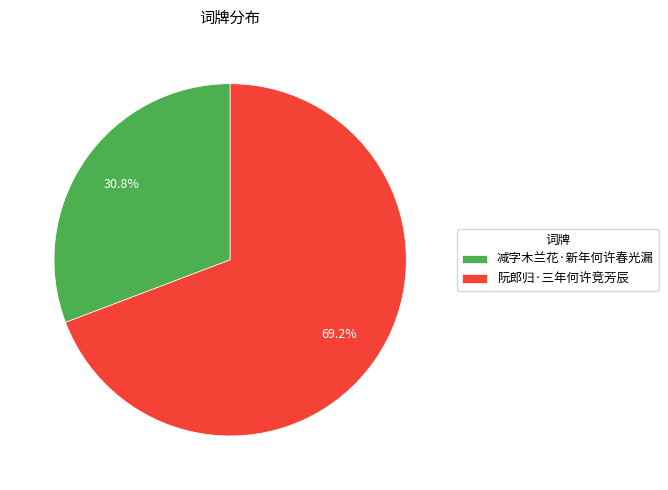

Is there any slice that represents more than half of the pie?

Yes